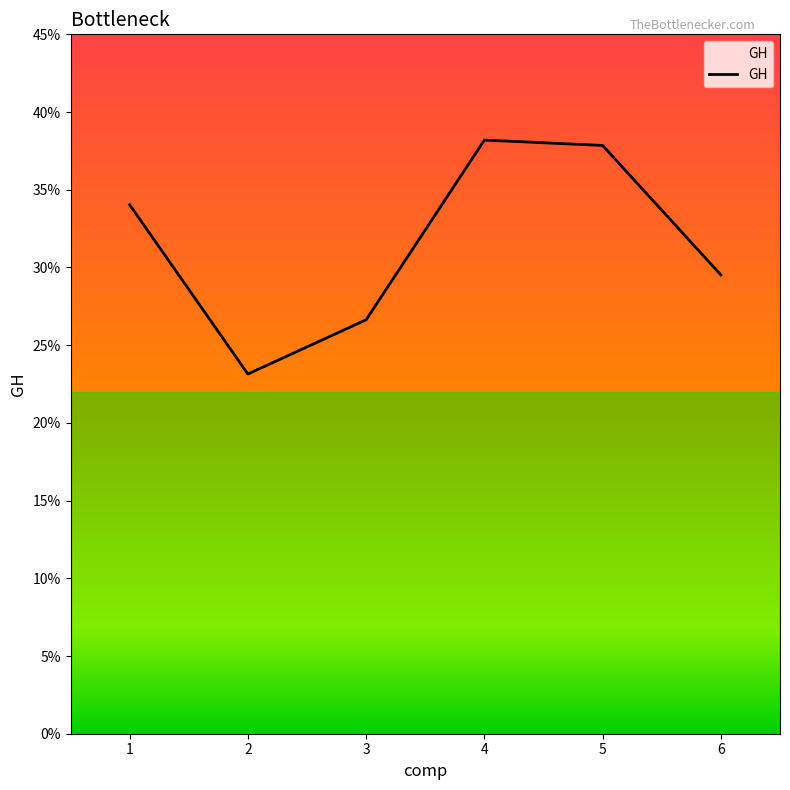

What is the difference between the maximum and minimum values?

0.2